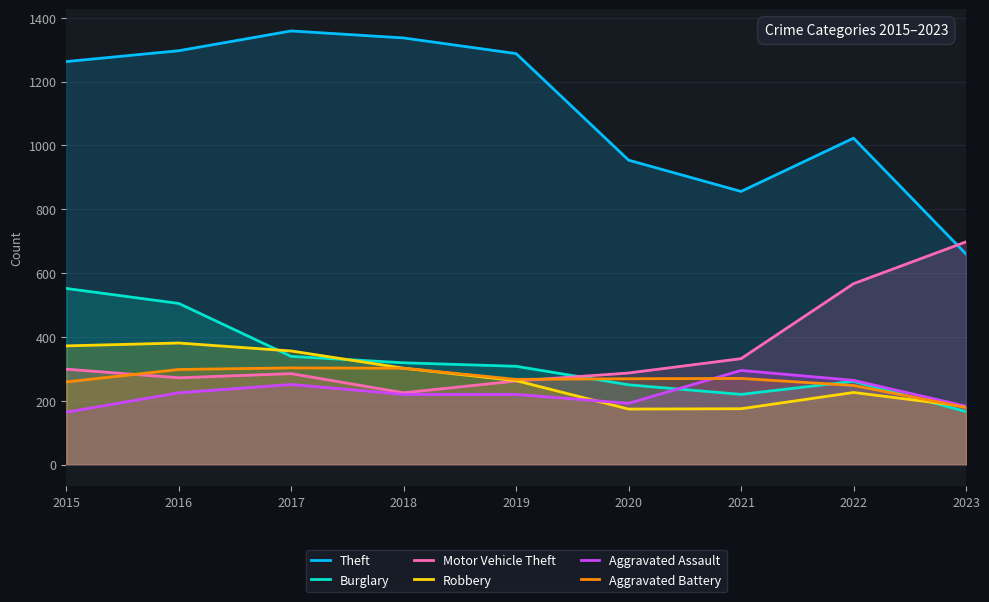

The value of Aggravated Battery at 2018 is 302. True or false?

True